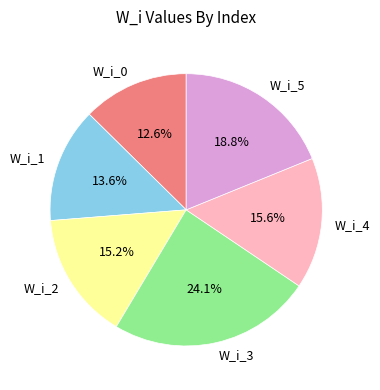

How many segments does this pie chart have?

6